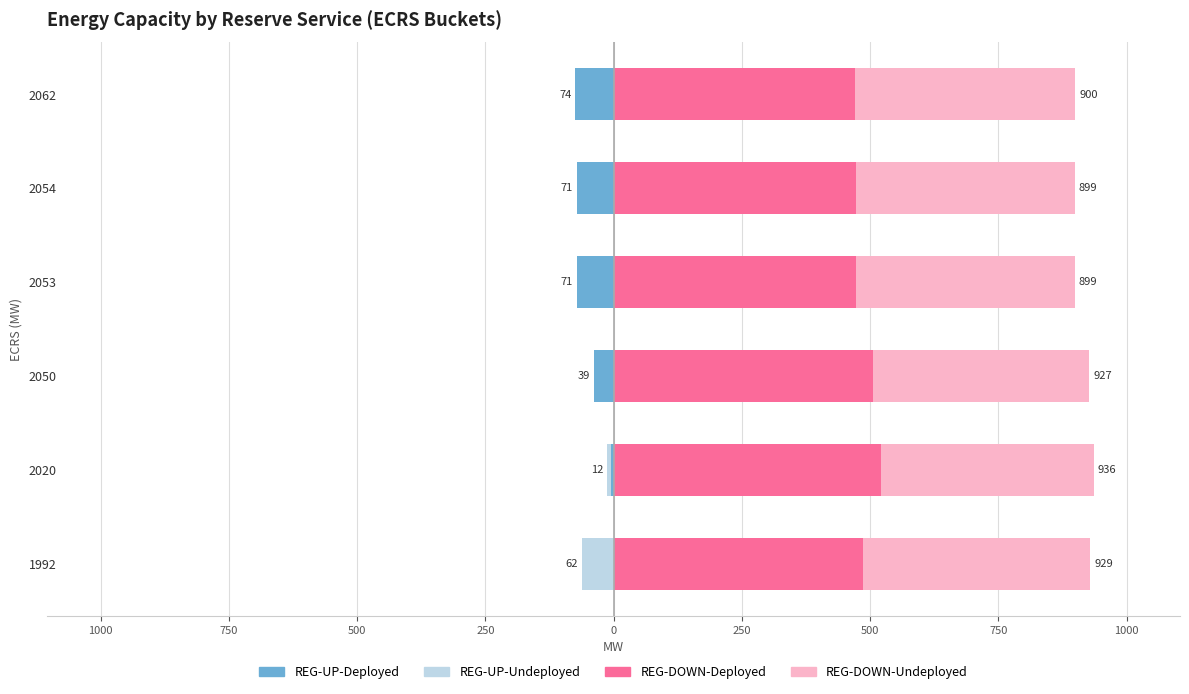

How many bars are there in total?

24